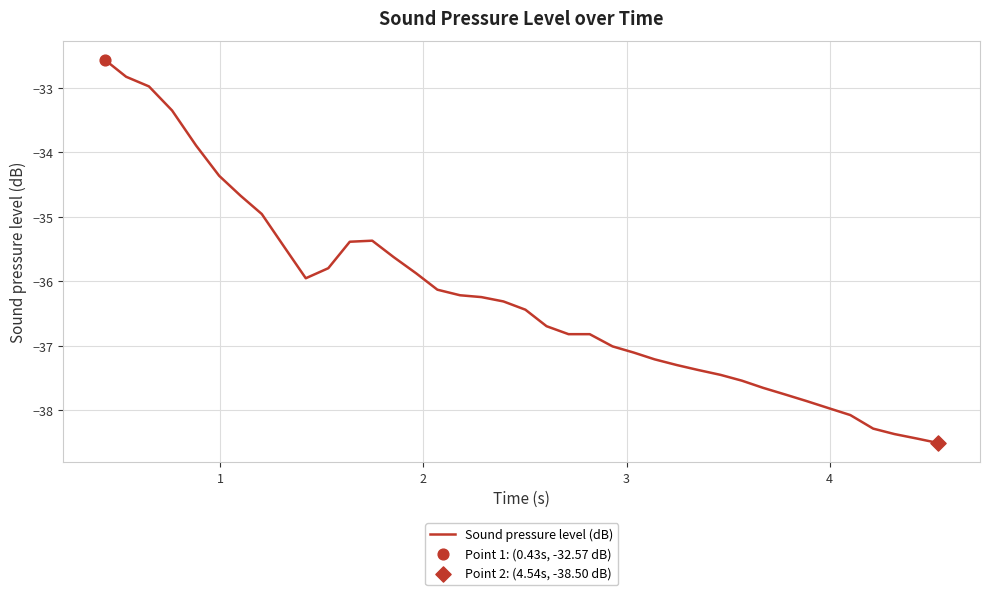

What is the smallest value displayed?

-38.5